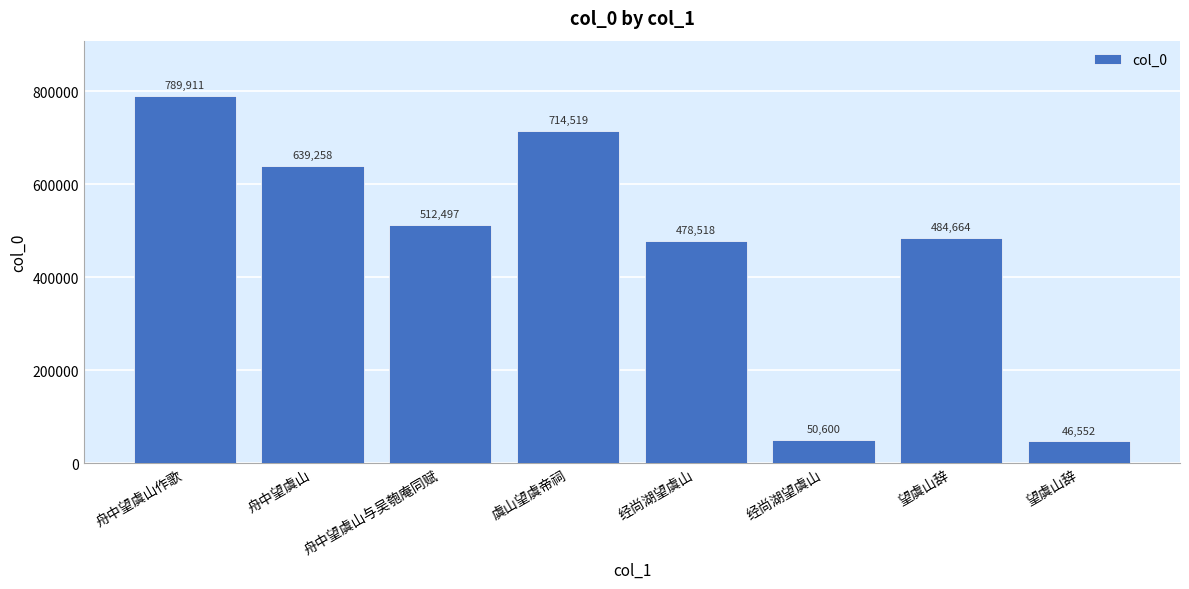

Count the number of categories in the chart.

8